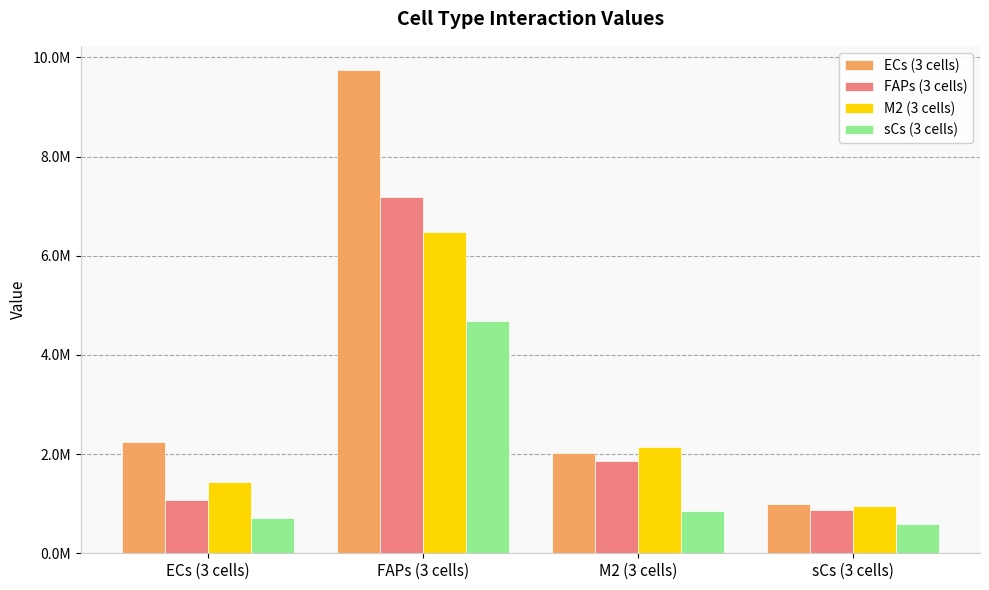

What are all the series names shown in the legend?

ECs (3 cells), FAPs (3 cells), M2 (3 cells), sCs (3 cells)